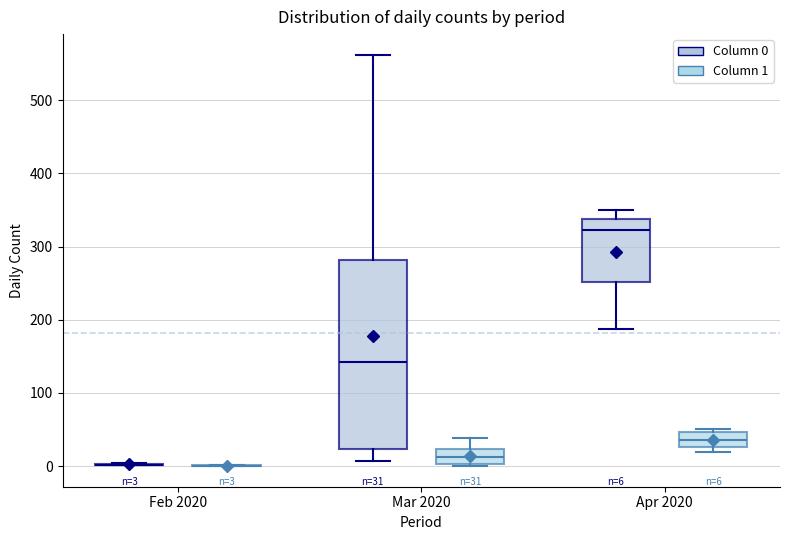

Comparing the boxes themselves (not the whiskers), which one is the tallest?

Mar 2020 (Column 0)